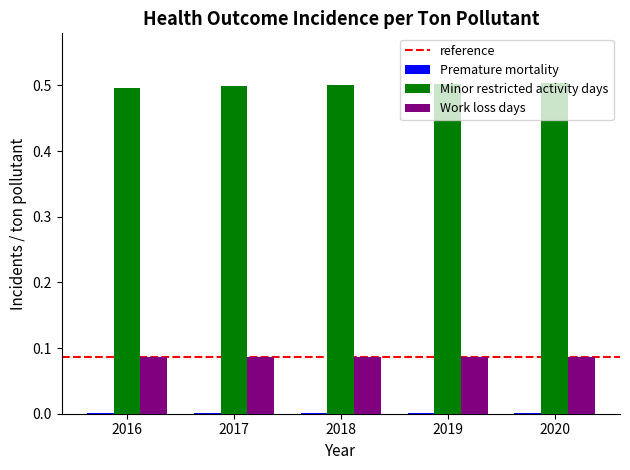

Is the value of Minor restricted activity days at 2017 greater than the value of Work loss days at 2017?

Yes